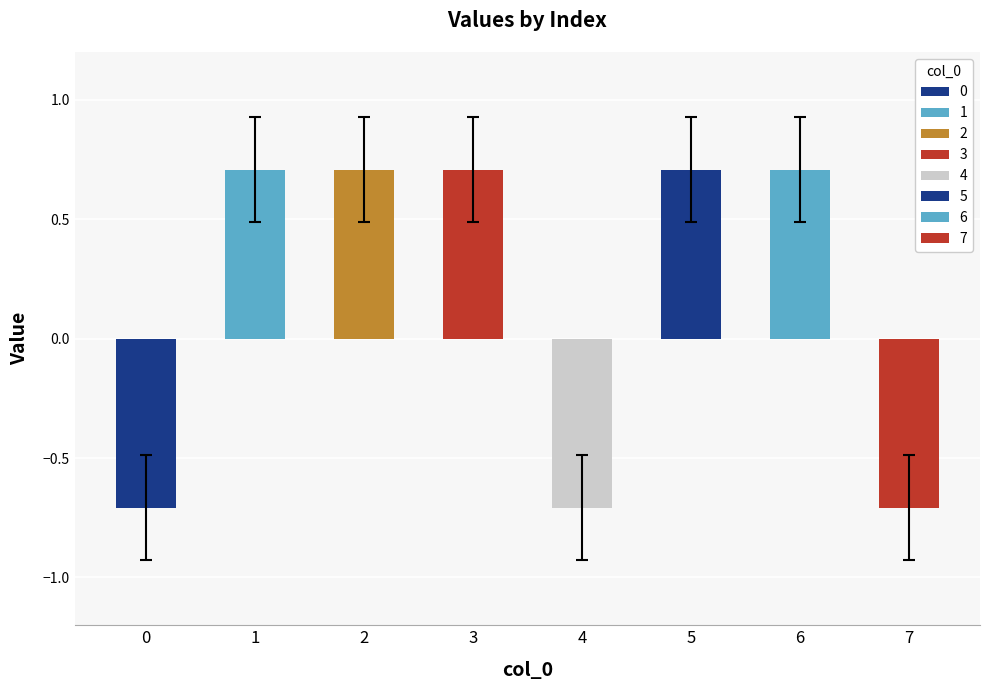

True or false: the data shows 0.7 at 1.

True